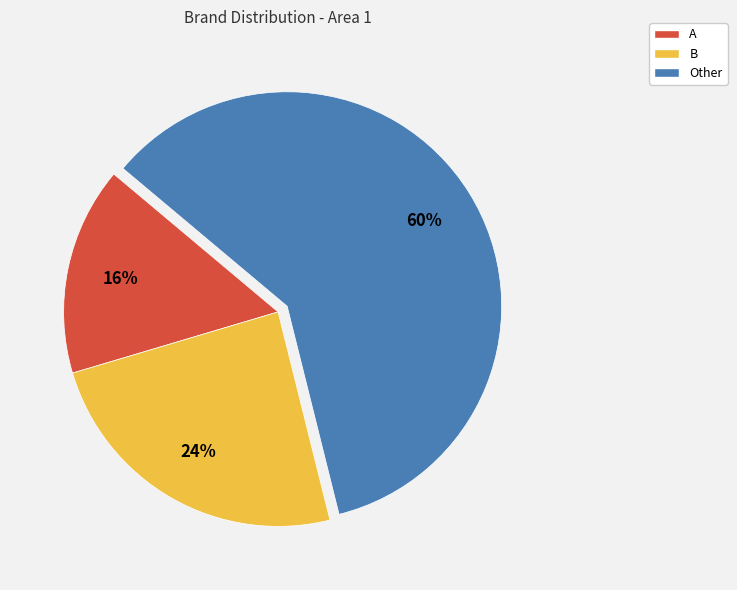

To the nearest percent, what is the difference between the largest and smallest slice percentages?

44%